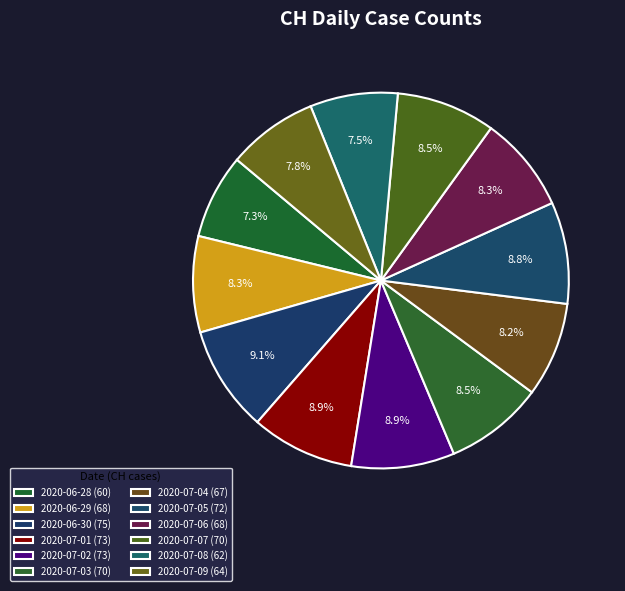

How many segments does this pie chart have?

12